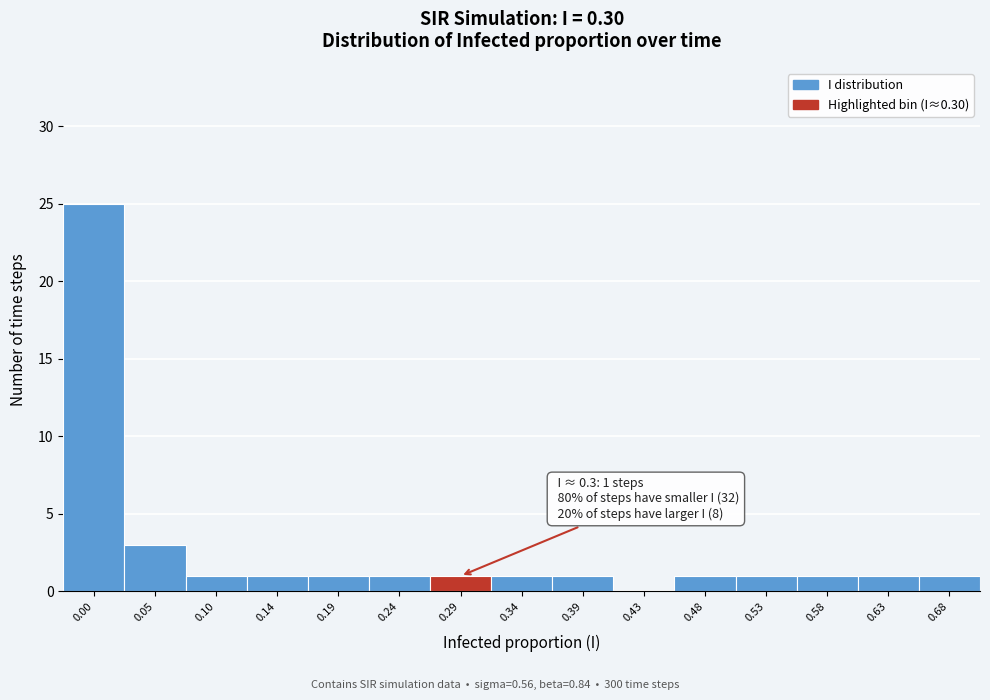

Reading left to right, transcribe all the data shown in this chart.

0.00=25	0.05=3	0.10=1	0.14=1	0.19=1	0.24=1	0.29=1	0.34=1	0.39=1	0.43=0	0.48=1	0.53=1	0.58=1	0.63=1	0.68=1